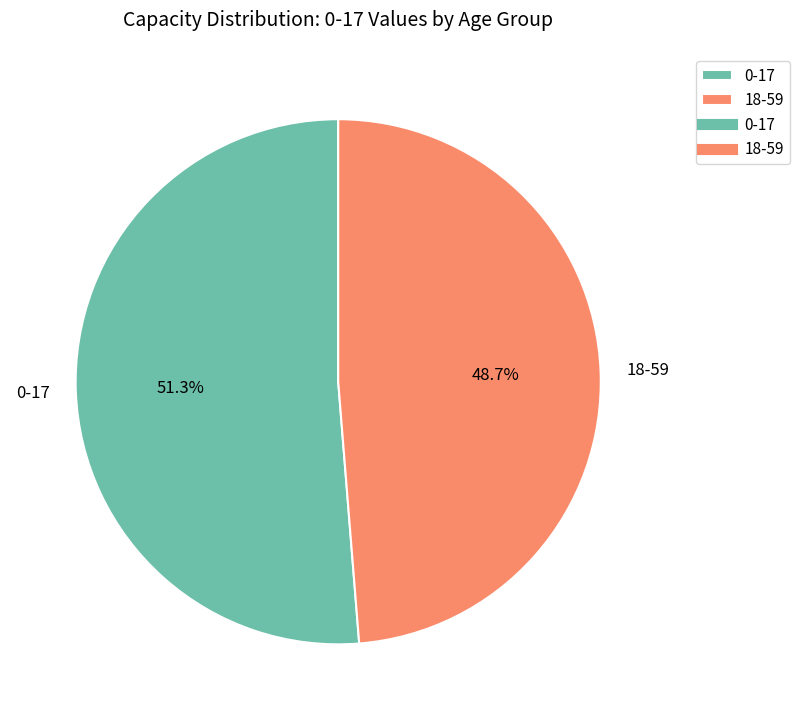

What percentage do 0-17 and 18-59 together represent?

100.0%